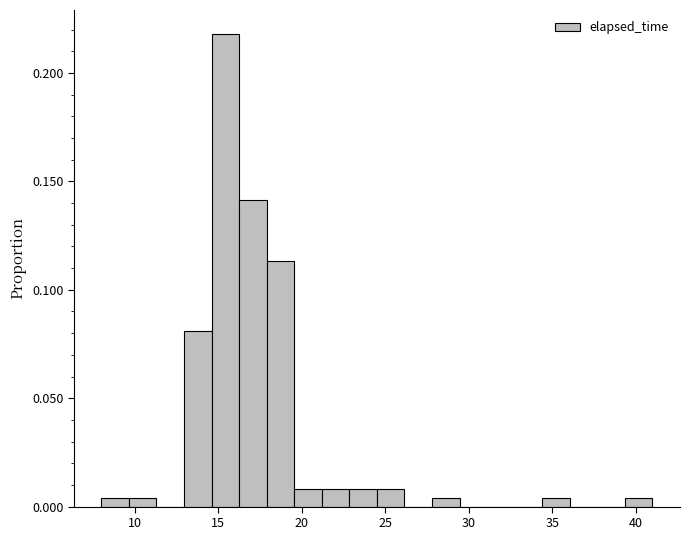

Read against the x-axis, roughly where is the centre of the tallest bar?

15.5